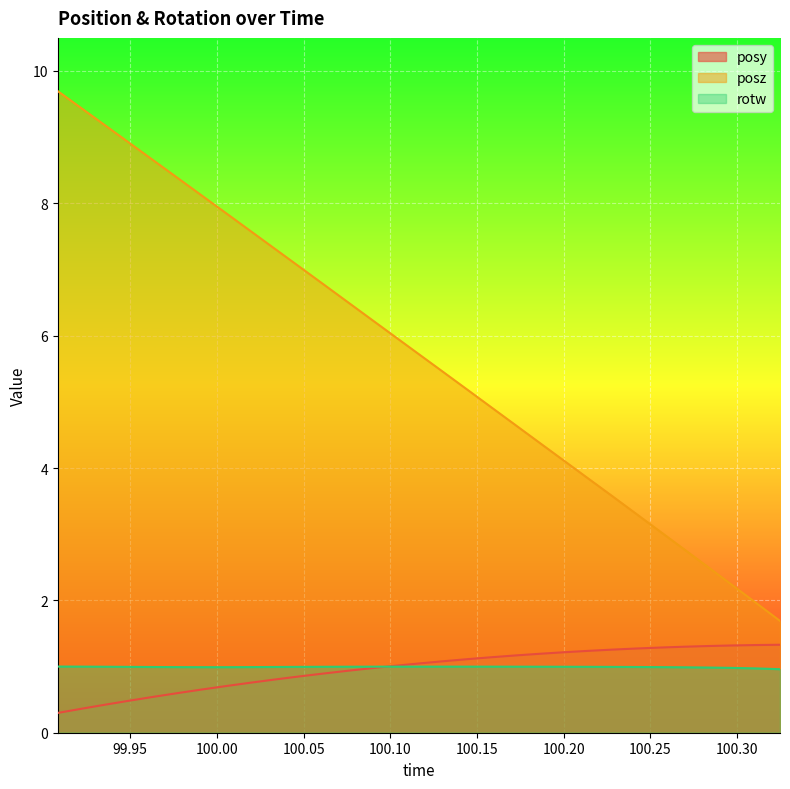

What is the average value of the posy series?

1.0